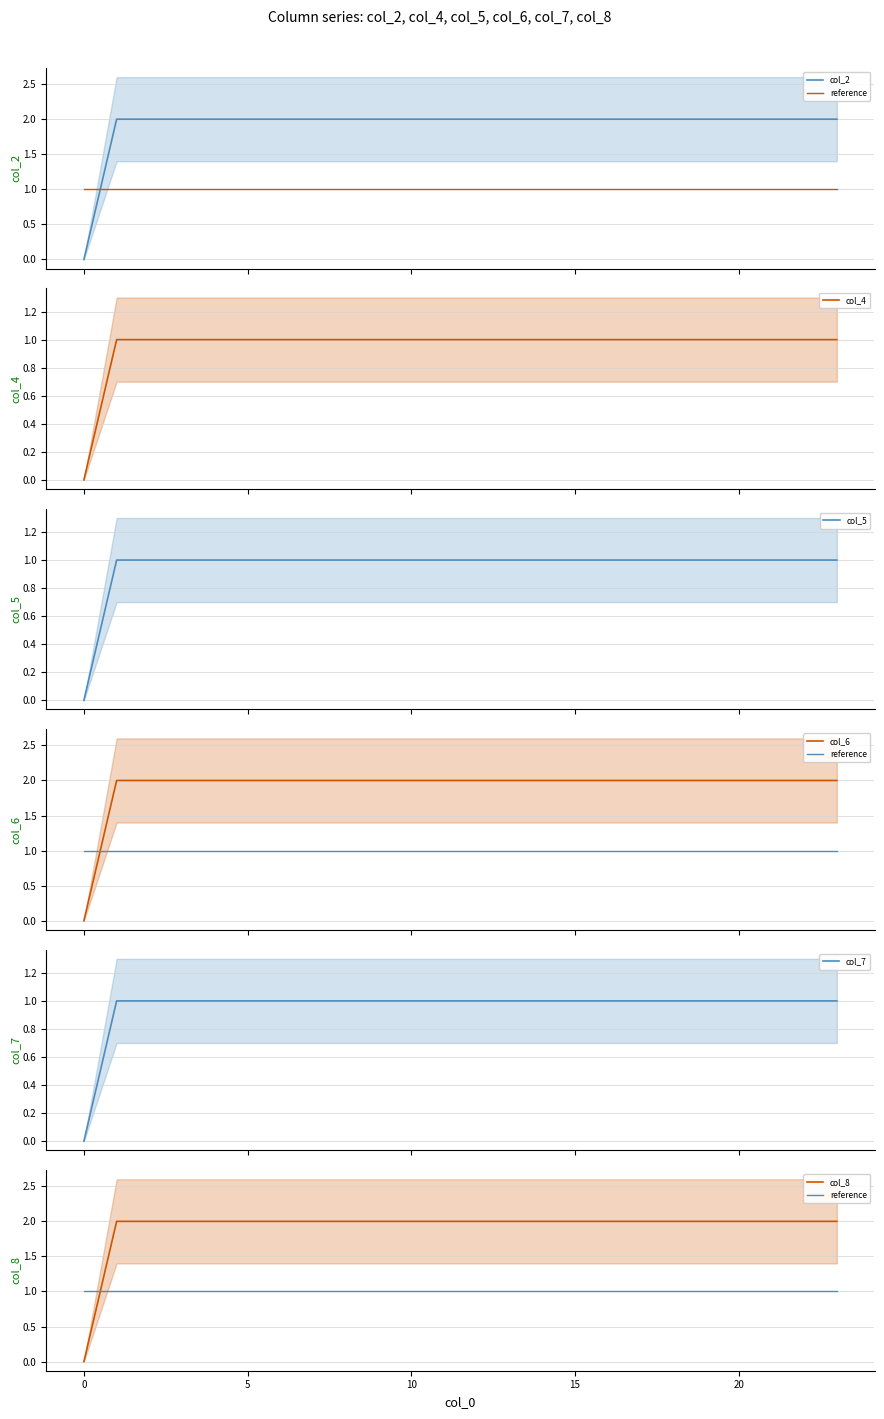

What is the sum of the col_6 values at 14 and 11?

4